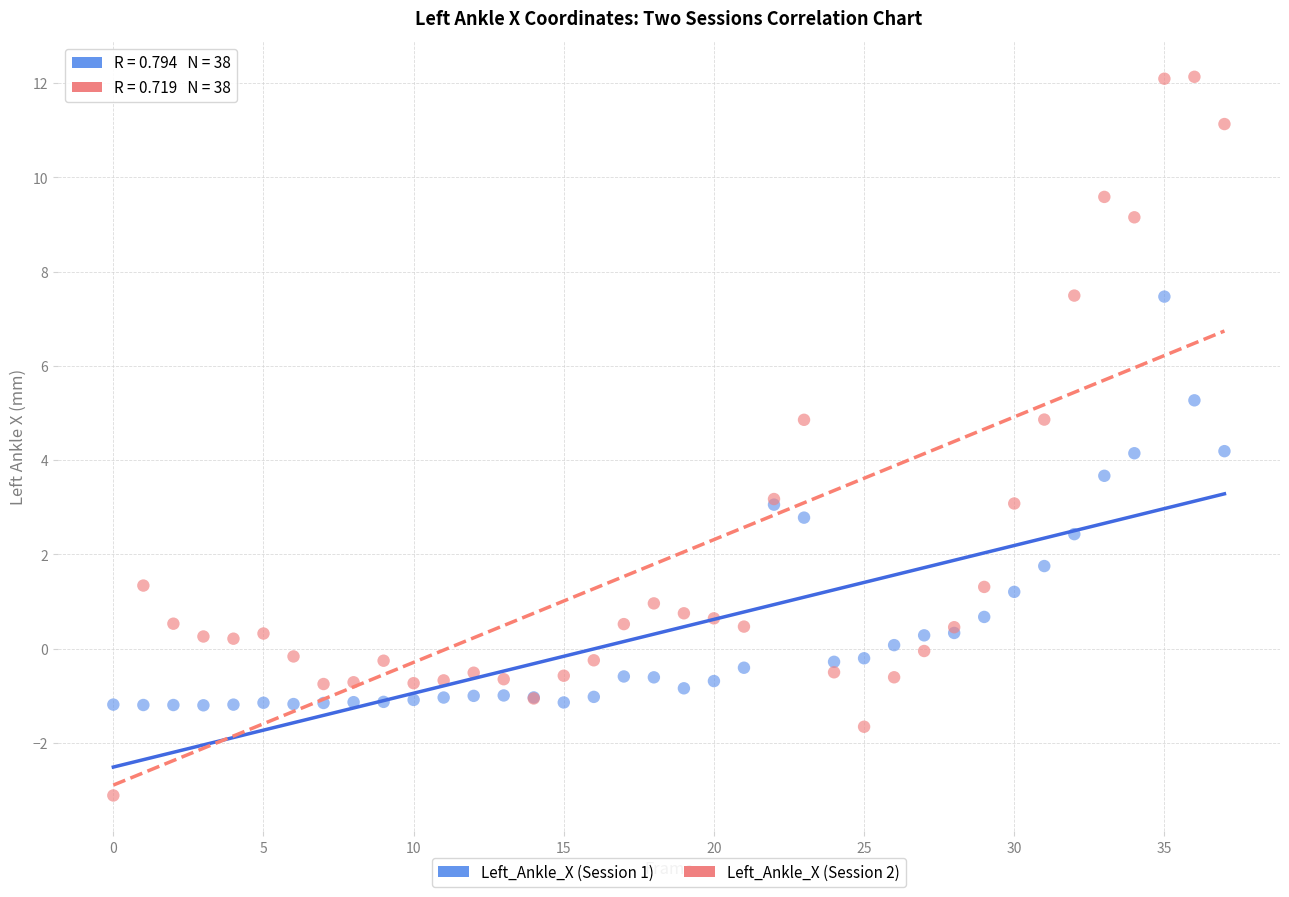

What are all the series names shown in the legend?

Left_Ankle_X (Session 1), Left_Ankle_X (Session 2)